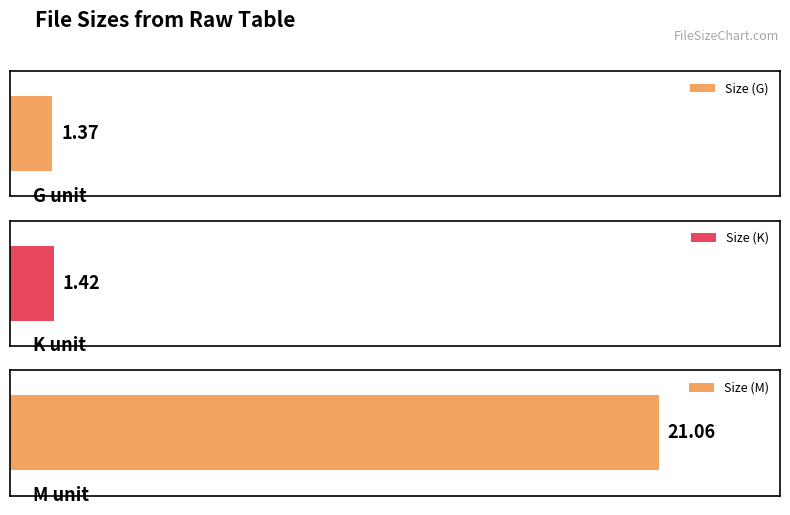

Approximately how many times larger is the value at G compared to K?

1.0